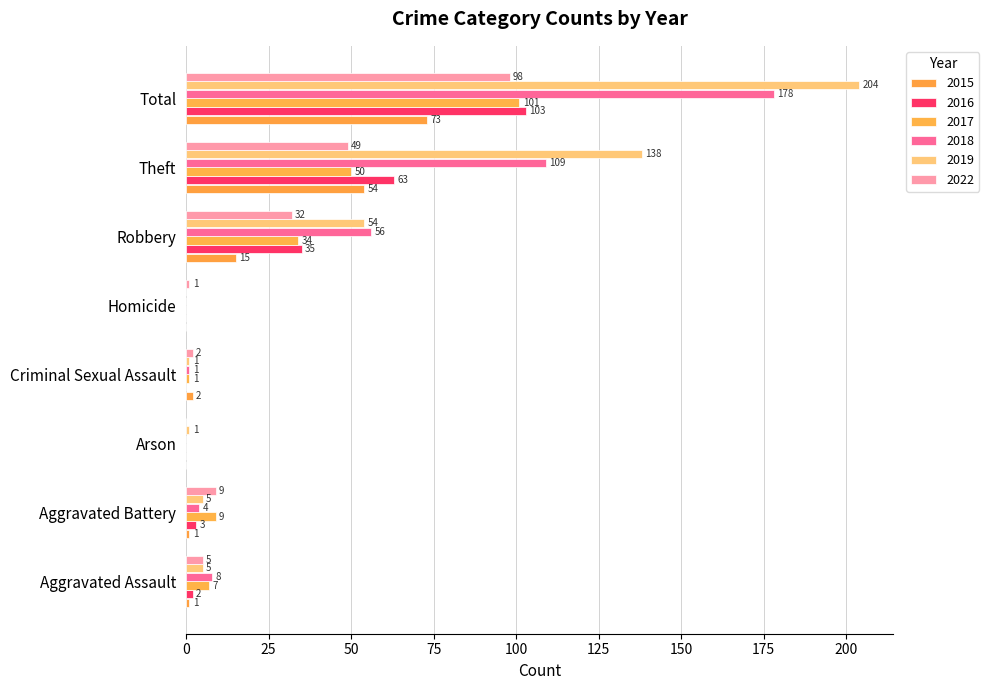

Reading left to right, list all the values displayed in this chart.

2015: 1	1	0	2	0	15	54	73
2016: 2	3	0	0	0	35	63	103
2017: 7	9	0	1	0	34	50	101
2018: 8	4	0	1	0	56	109	178
2019: 5	5	1	1	0	54	138	204
2022: 5	9	0	2	1	32	49	98